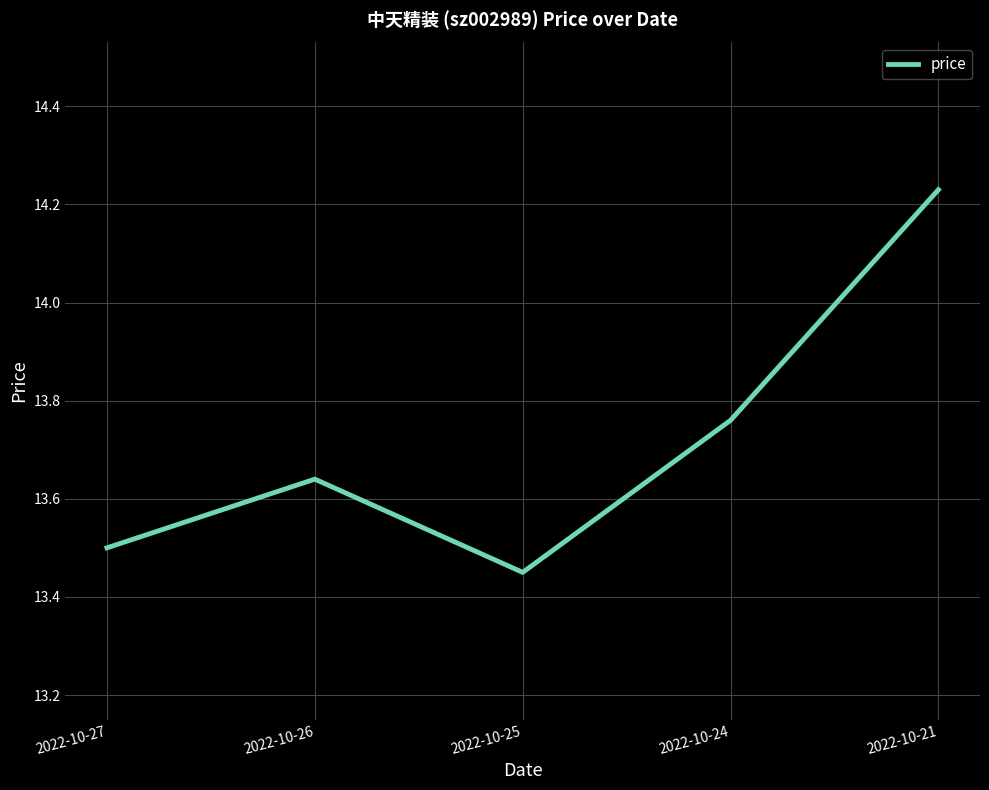

What is the sum of the values at 2022-10-24 and 2022-10-27?

27.3